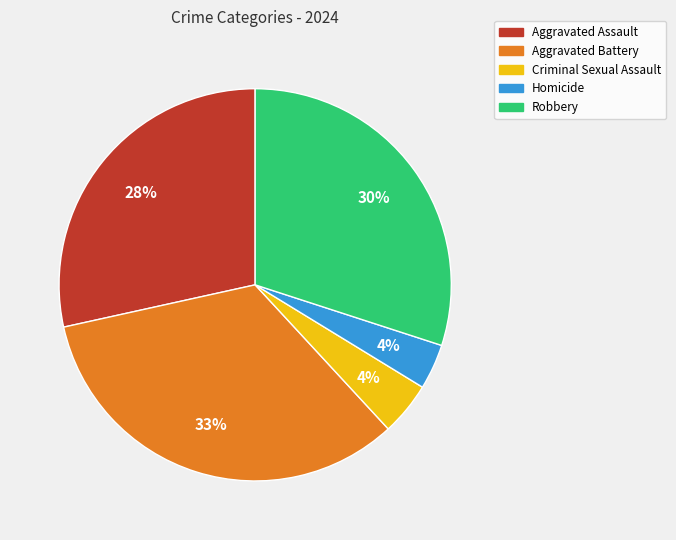

To the nearest percent, what is the combined percentage of Aggravated Battery and Homicide?

37%